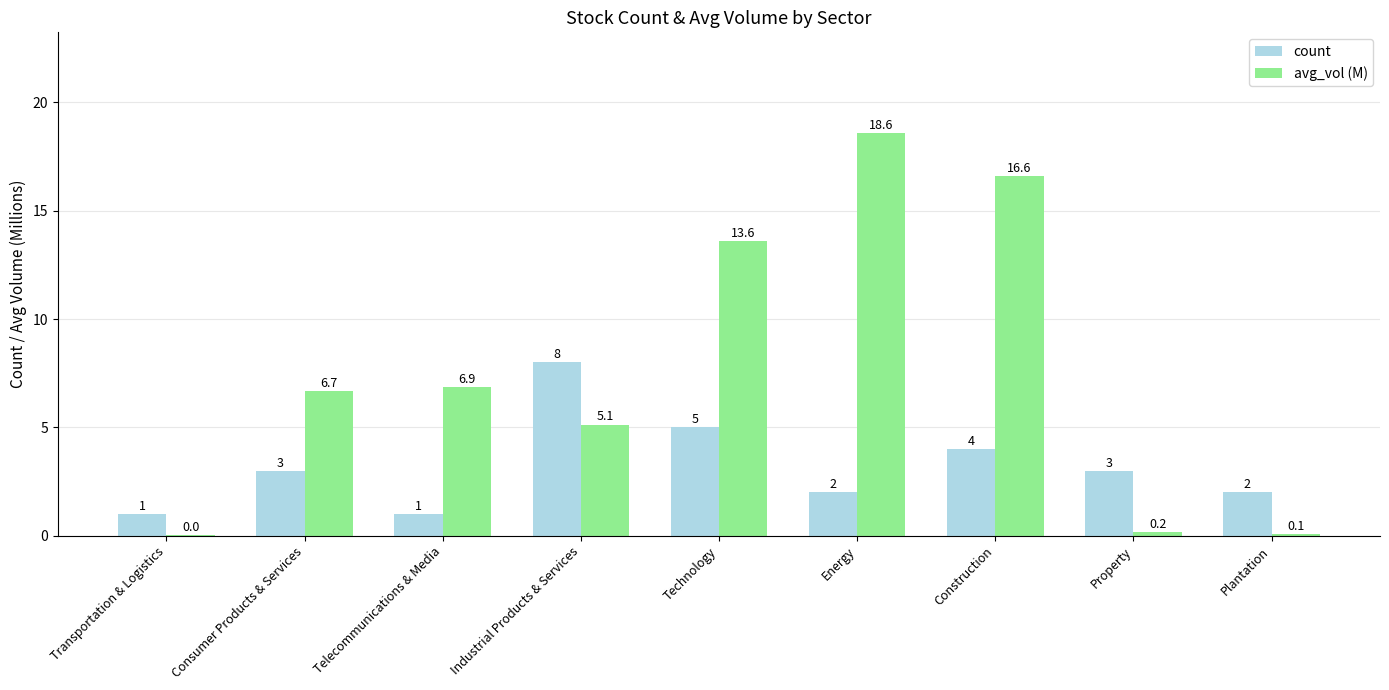

How many data points does each series have?

9